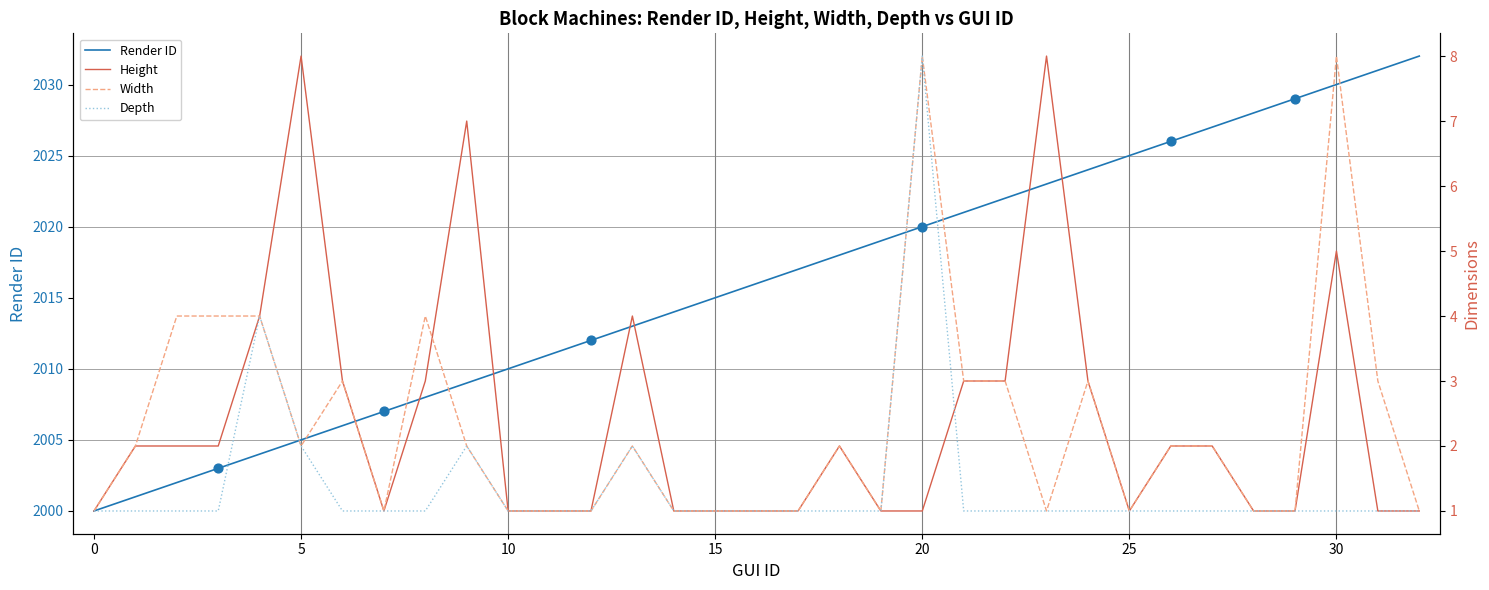

What is the highest value of the Render ID series?

2032